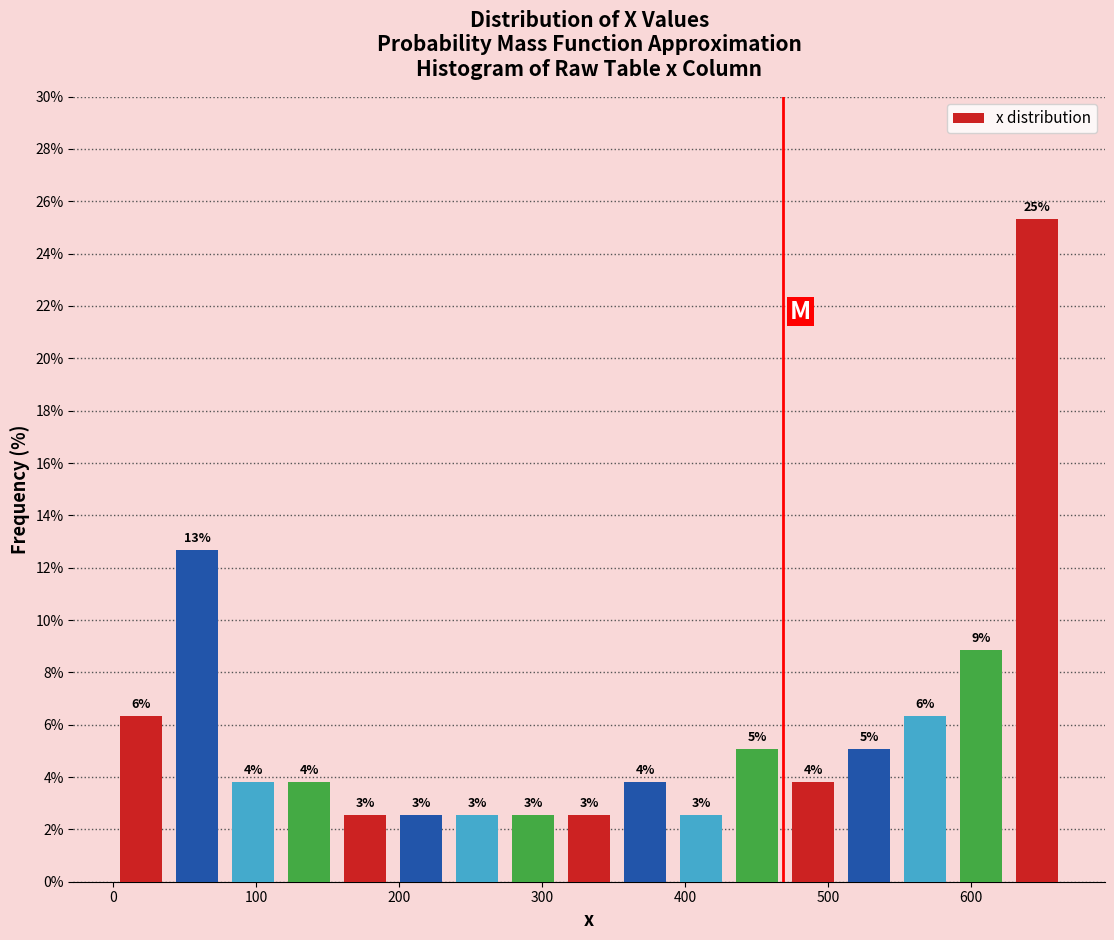

Around what value on the x-axis is the tallest bar? Give the approximate position of its centre, as read against the axis.

650